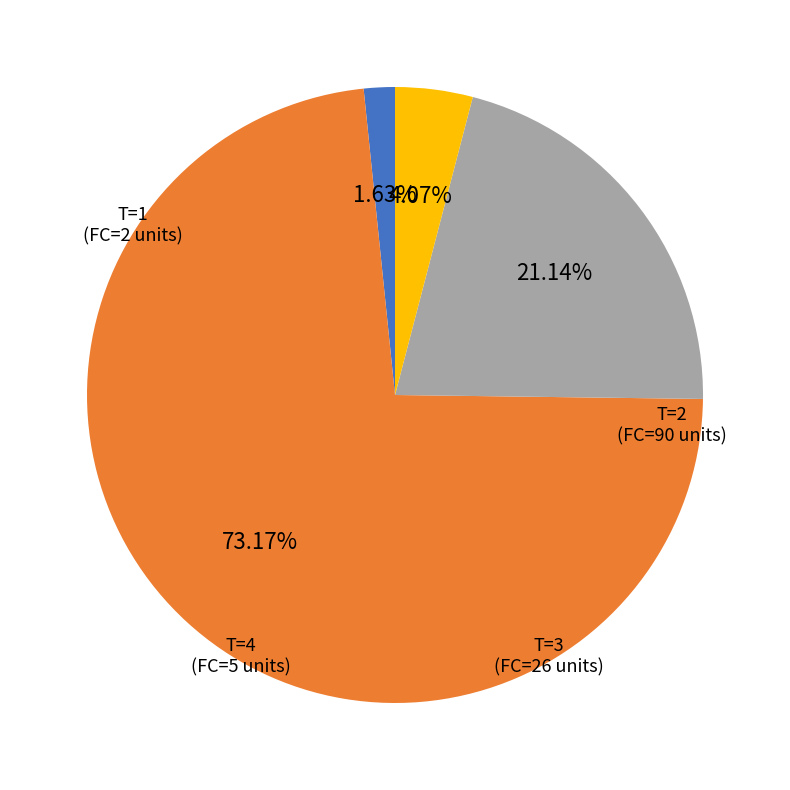

To the nearest percent, what is the difference between the largest and smallest slice percentages?

72%